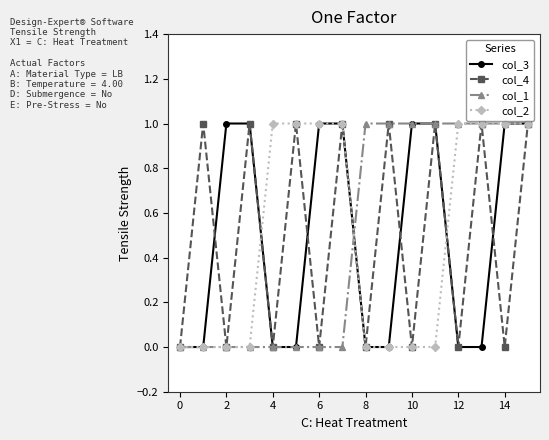

What is the value of the col_3 point at the 15th from the left?

1